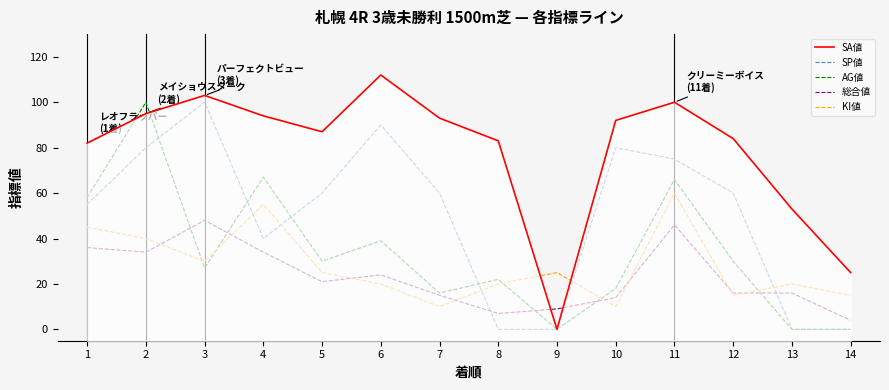

Does the chart have visible grid lines?

No